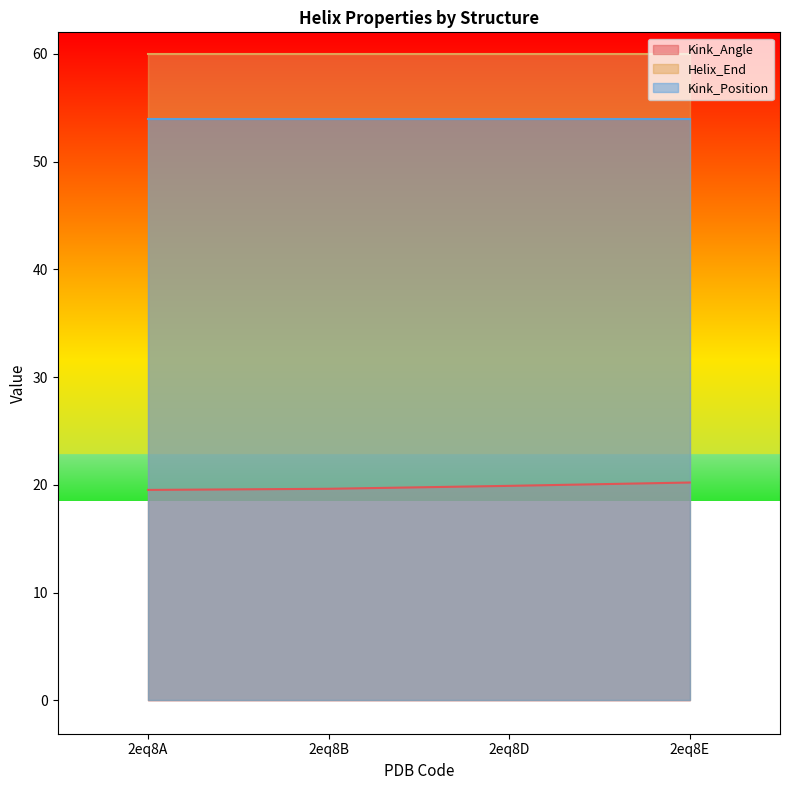

Is the value of Kink_Position at 2eq8E greater than the value of Helix_End at 2eq8A?

No